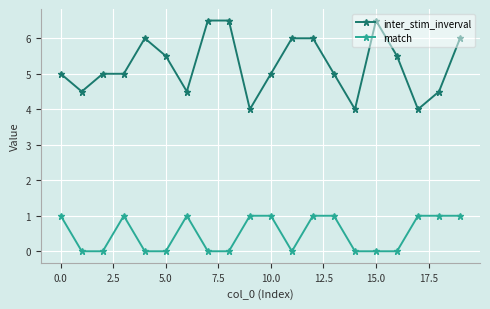

True or false: inter_stim_inverval and match cross at least once.

False